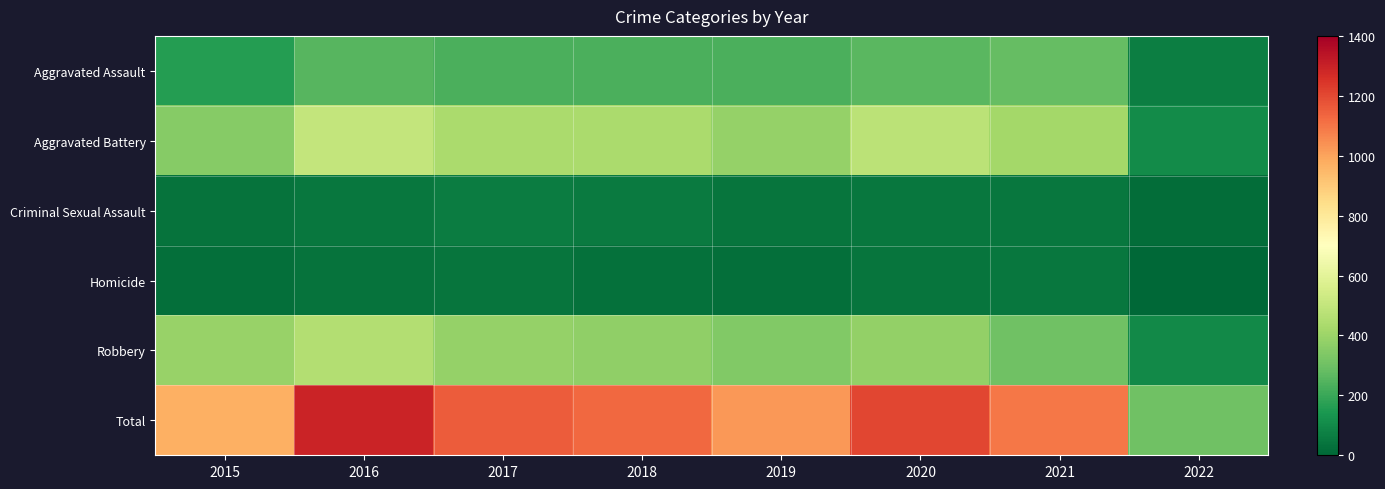

What is the total value across all series at 2016?

2586